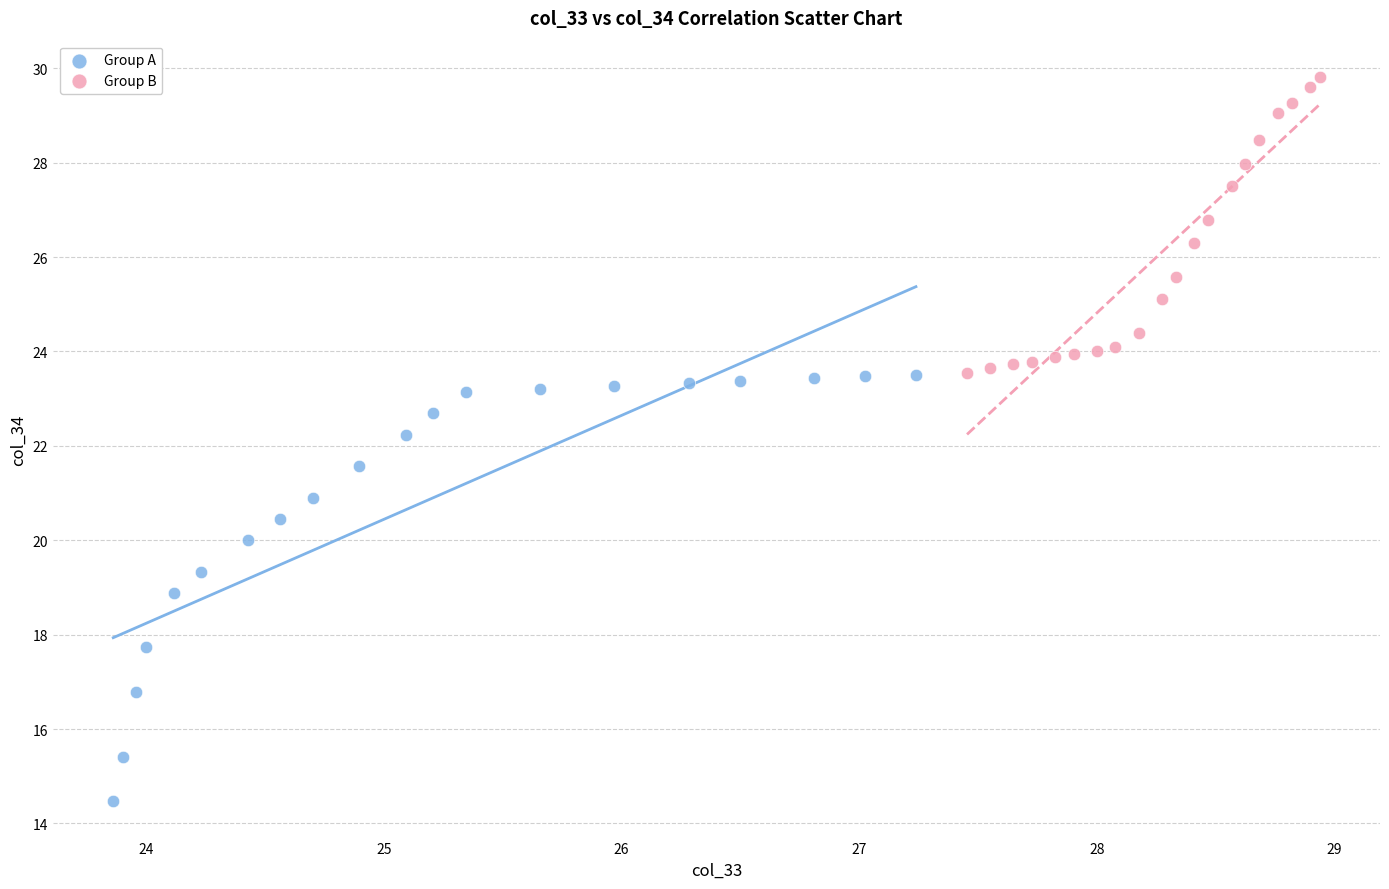

Which series reaches the maximum Y coordinate?

Group B